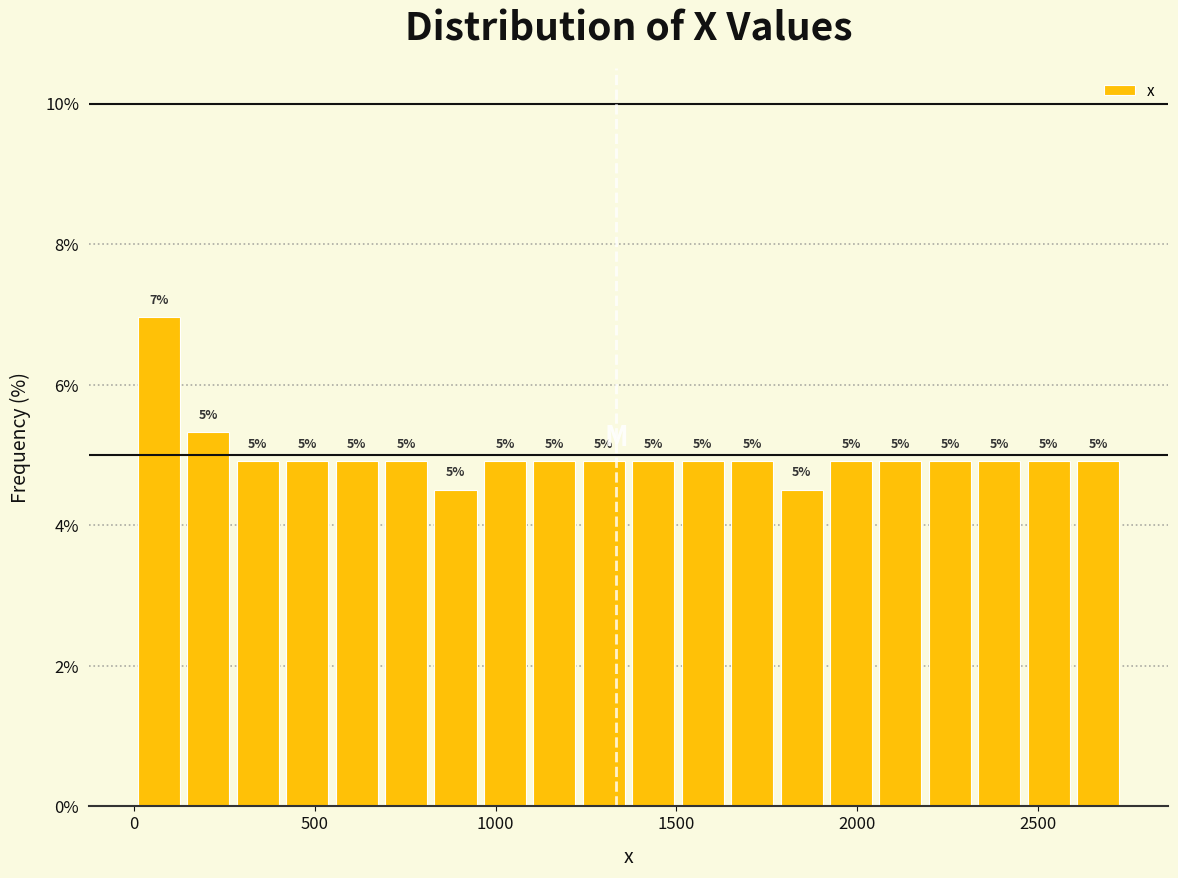

Around what value on the x-axis is the tallest bar? Give the approximate position of its centre, as read against the axis.

50